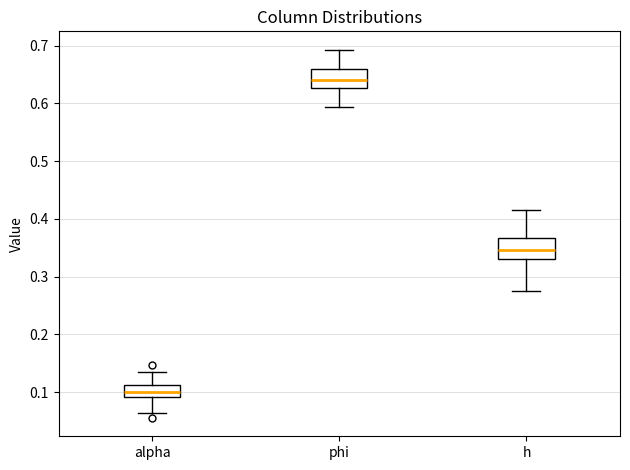

Reading left to right, read every box against the y-axis: the position of its median line, the range the box covers, and the ends of its whiskers. The values are not printed on the chart, so give them approximately, as read against the axis.

alpha: median 0.10, box 0.09 to 0.11, whiskers 0.06 to 0.13
phi: median 0.64, box 0.63 to 0.66, whiskers 0.59 to 0.69
h: median 0.35, box 0.33 to 0.37, whiskers 0.28 to 0.42